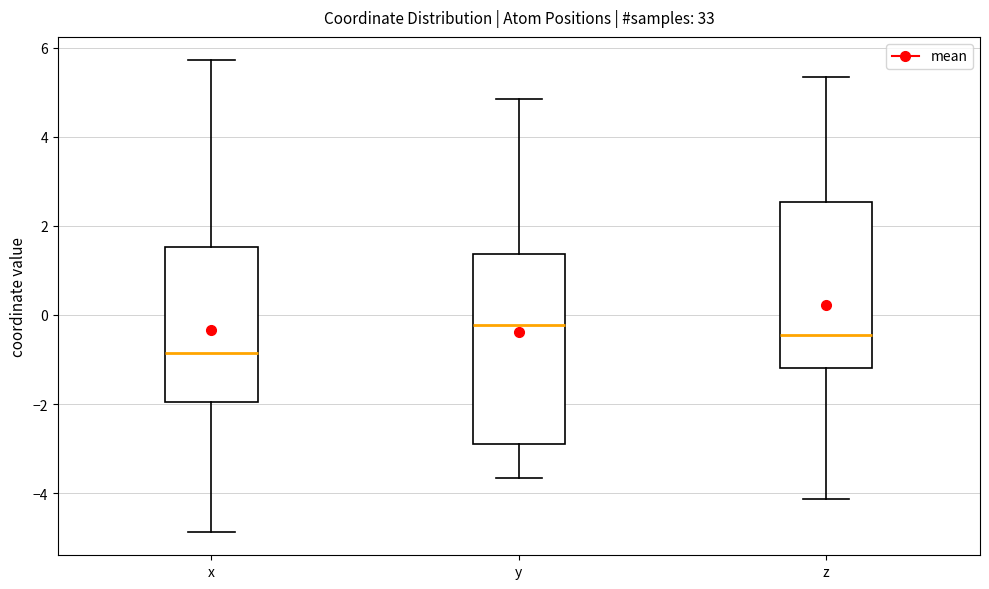

Reading left to right, transcribe this box plot: for each box, give where its median line is, the range the box spans, and where its two whiskers end, as read against the y-axis. The values are not printed on the chart, so give them approximately, as read against the axis.

x: median -0.8, box -2.0 to 1.6, whiskers -4.8 to 5.8
y: median -0.2, box -3.0 to 1.4, whiskers -3.6 to 4.8
z: median -0.4, box -1.2 to 2.6, whiskers -4.2 to 5.4